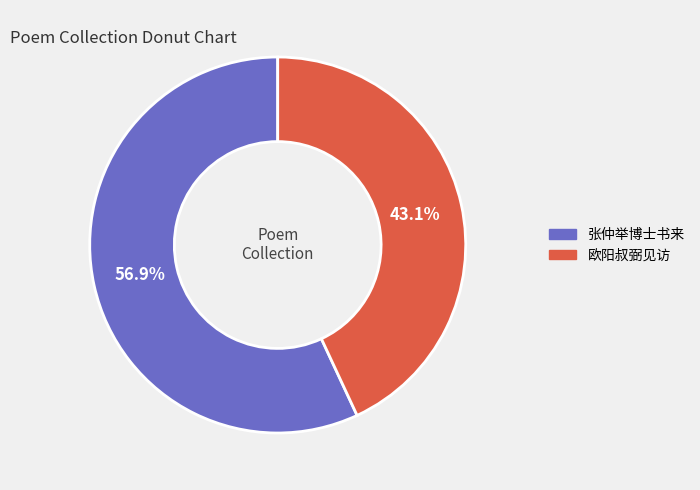

Count the number of slices in the pie.

2